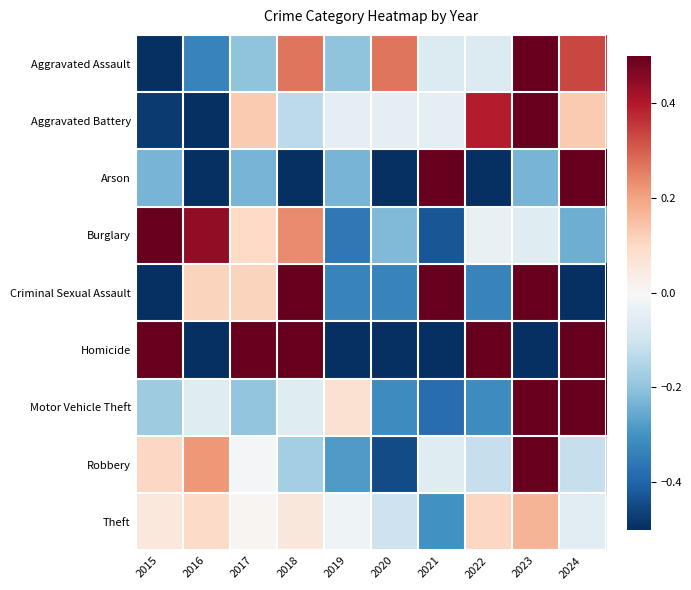

How many distinct data groups are displayed?

9